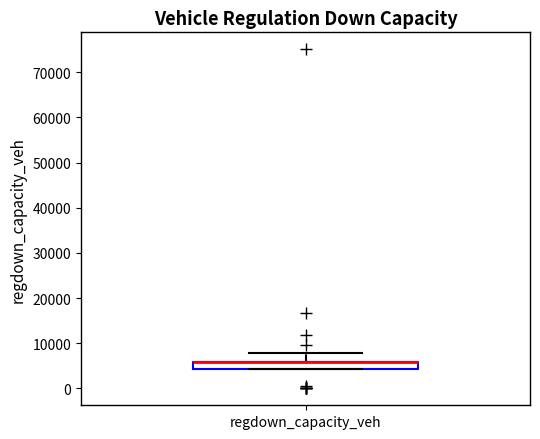

Transcribe this box plot: give where the median line is, the range the box spans, and where the two whiskers end, as read against the y-axis. The values are not printed on the chart, so give them approximately, as read against the axis.

median 6000 (drawn on the box's upper edge), box 4000 to 6000, whiskers 4000 to 8000